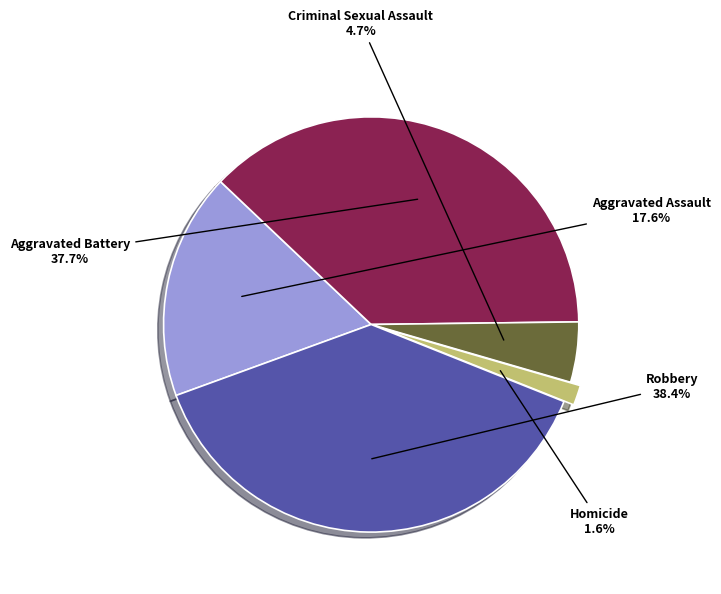

Does any single category account for the majority?

No